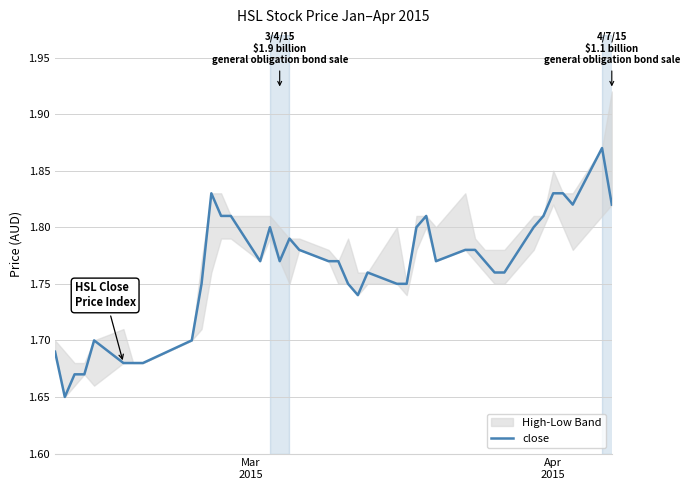

The chart shows a value of 2.9 at 28. True or false?

False